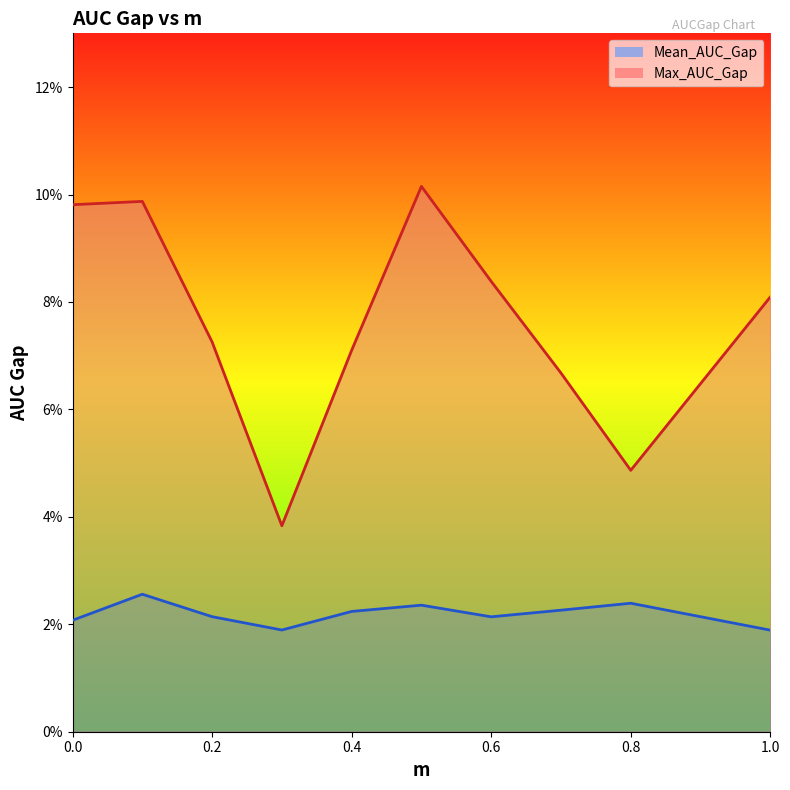

Count the number of data series in this chart.

2